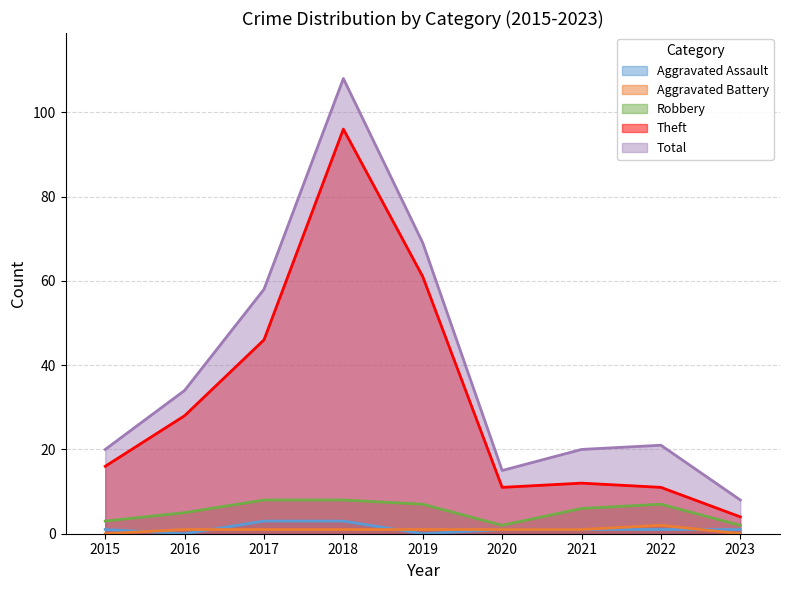

What is the difference between the maximum and minimum values in the Theft series?

92